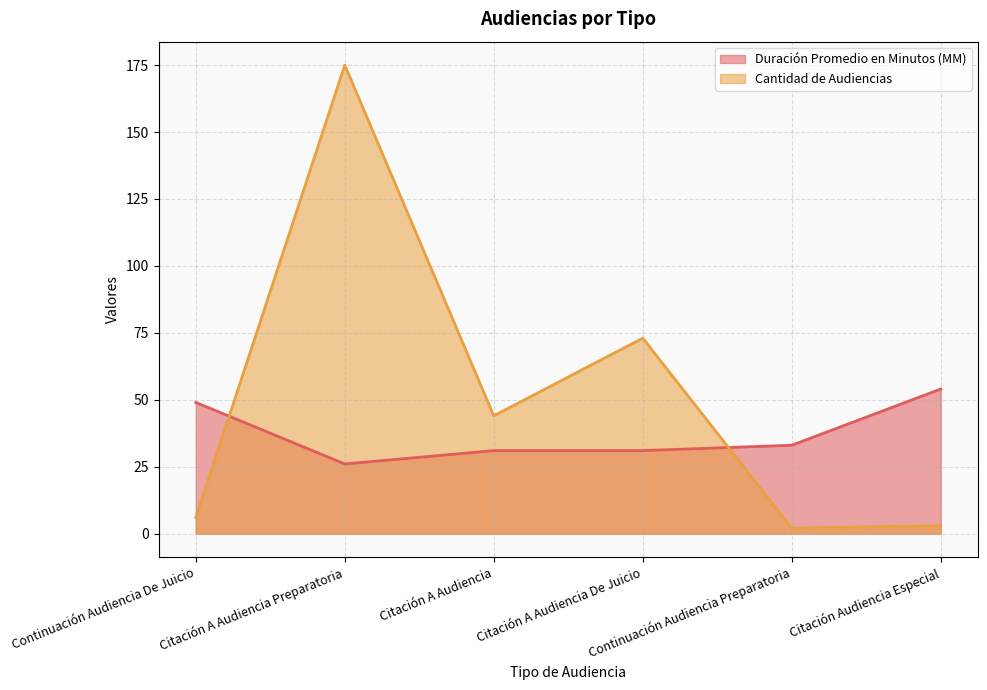

In Cantidad de Audiencias, how many points are lower than both neighbors (excluding endpoints)?

2